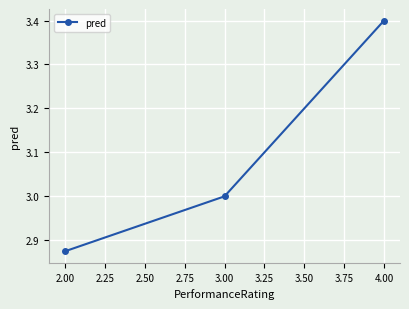

What is the difference between the maximum and minimum values?

0.5